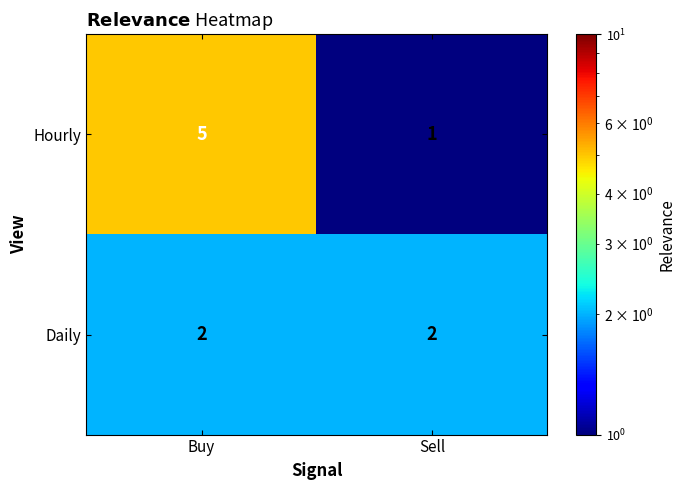

Which category has the highest value across all series?

Buy